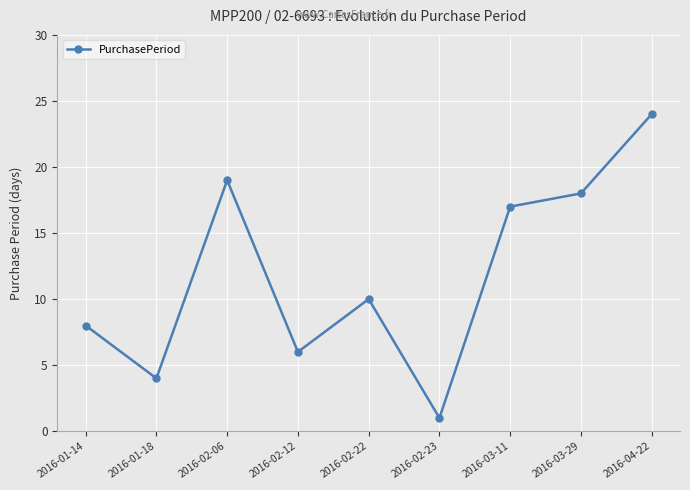

How many interior local peaks (higher than both neighbors) does the data have?

2